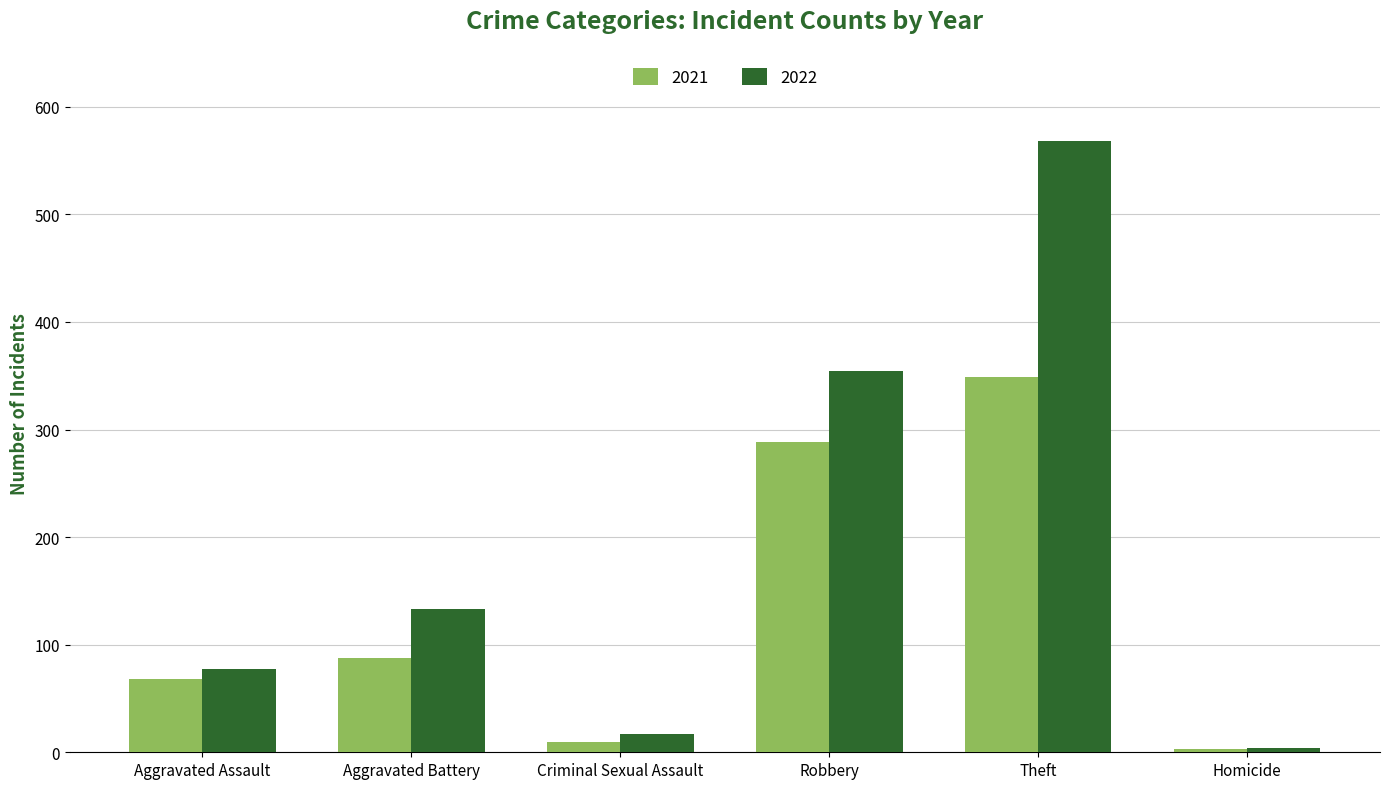

Between Robbery and Theft, which series saw the biggest shift?

2022